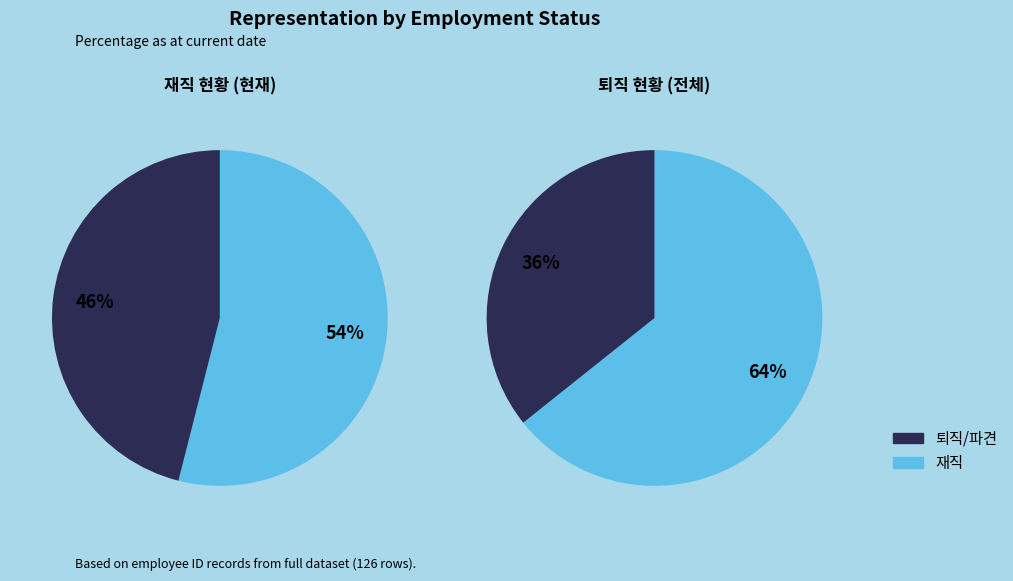

Which slice is the largest?

재직